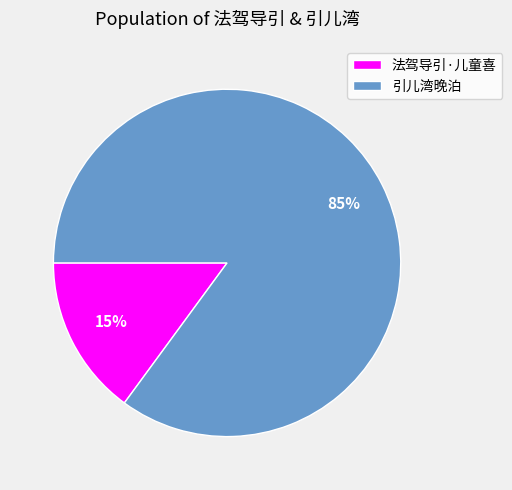

Between 法驾导引·儿童喜 and 引儿湾晚泊, which is larger?

引儿湾晚泊